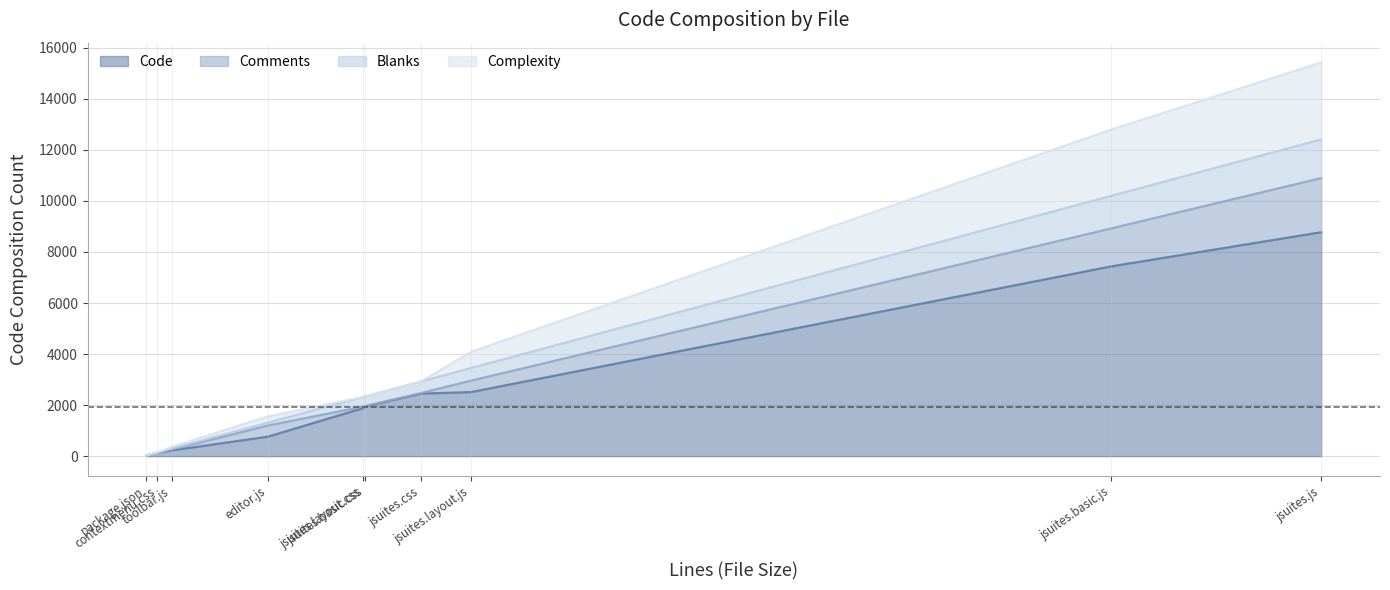

What is the total value across all series at jsuites.js?

22242